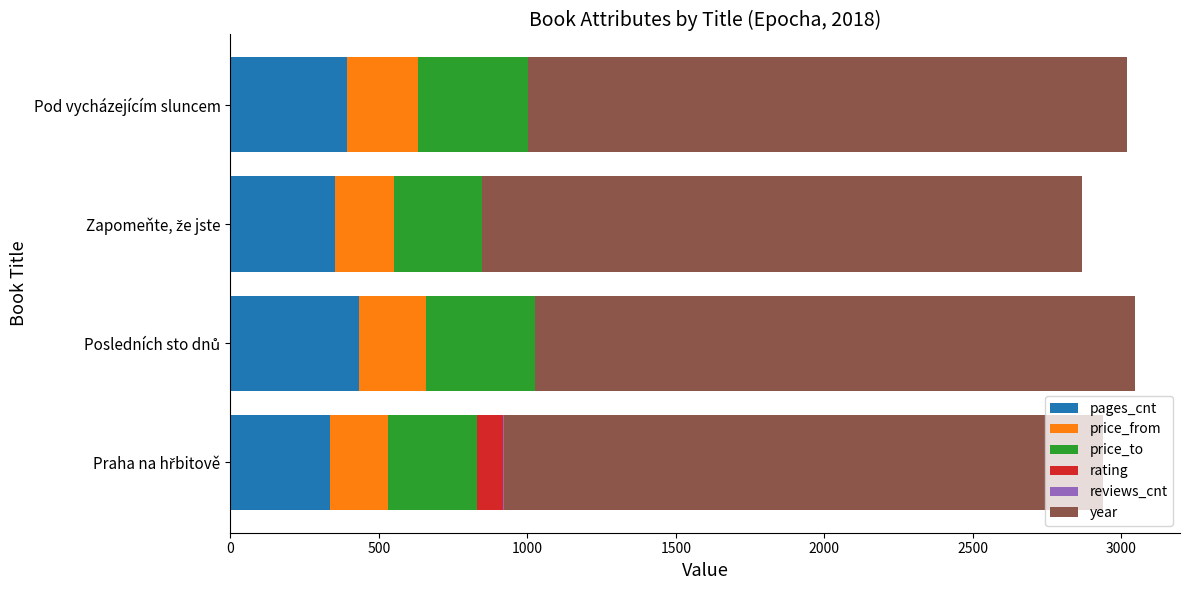

What is the sum of all pages_cnt values?

1512